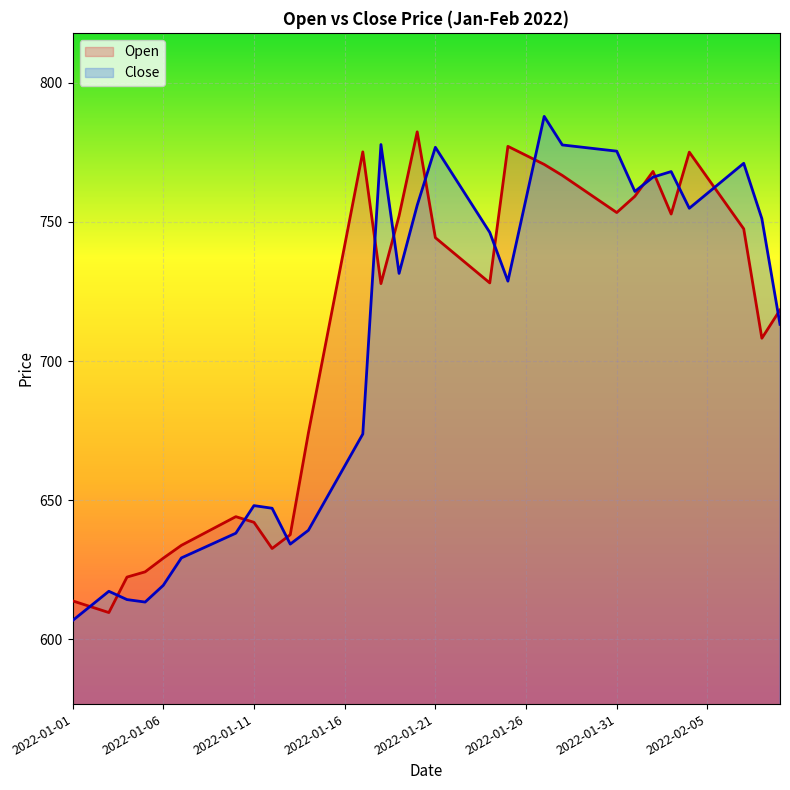

Reading left to right, list all the values displayed in this chart.

Open: 613.9	611.8	609.7	622.4	624.3	629.2	633.8	637.2	640.7	644.1	642.1	632.7	637.6	674.1	707.8	741.5	775.1	727.8	752.1	782.3	744.3	738.9	733.5	728.0	777.1	773.9	770.6	766.6	762.2	757.8	753.3	759.2	768.1	752.8	775.0	765.8	756.6	747.5	708.2	718.3
Close: 606.8	612.0	617.3	614.3	613.4	619.4	629.3	632.2	635.2	638.2	648.1	647.1	634.2	639.2	650.7	662.2	673.8	777.7	731.5	755.9	776.8	766.6	756.4	746.2	728.7	758.3	787.9	777.6	776.9	776.1	775.4	760.9	766.0	768.0	754.9	760.2	765.6	771.0	751.1	713.2